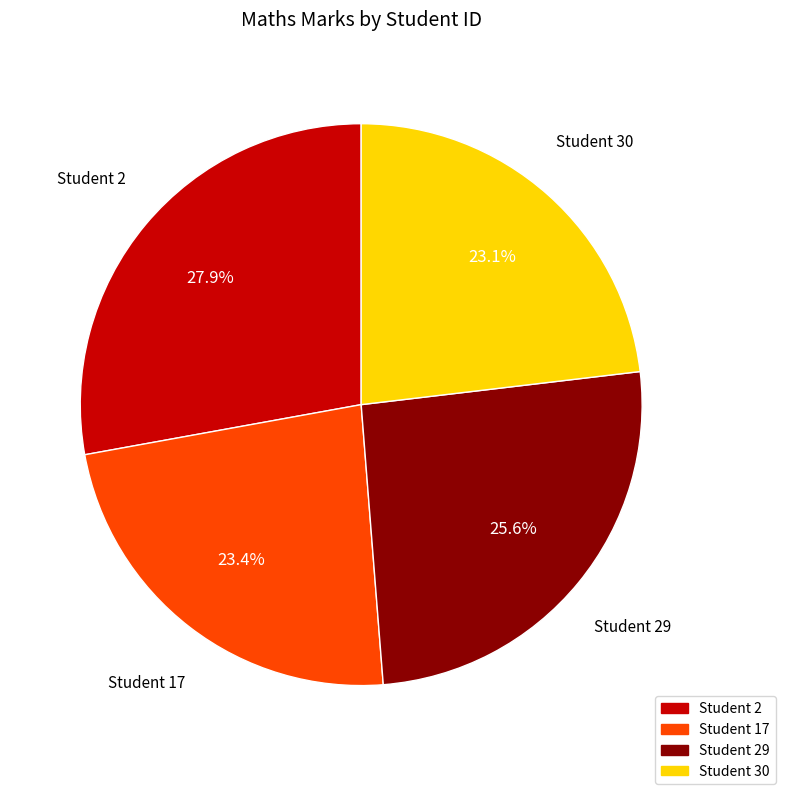

Does any single category account for the majority?

No